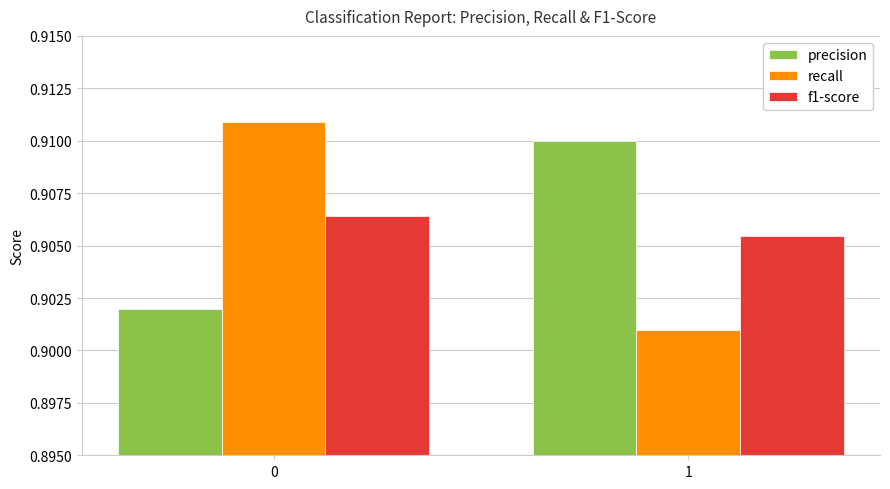

Which series changed the most between 0 and 1?

recall